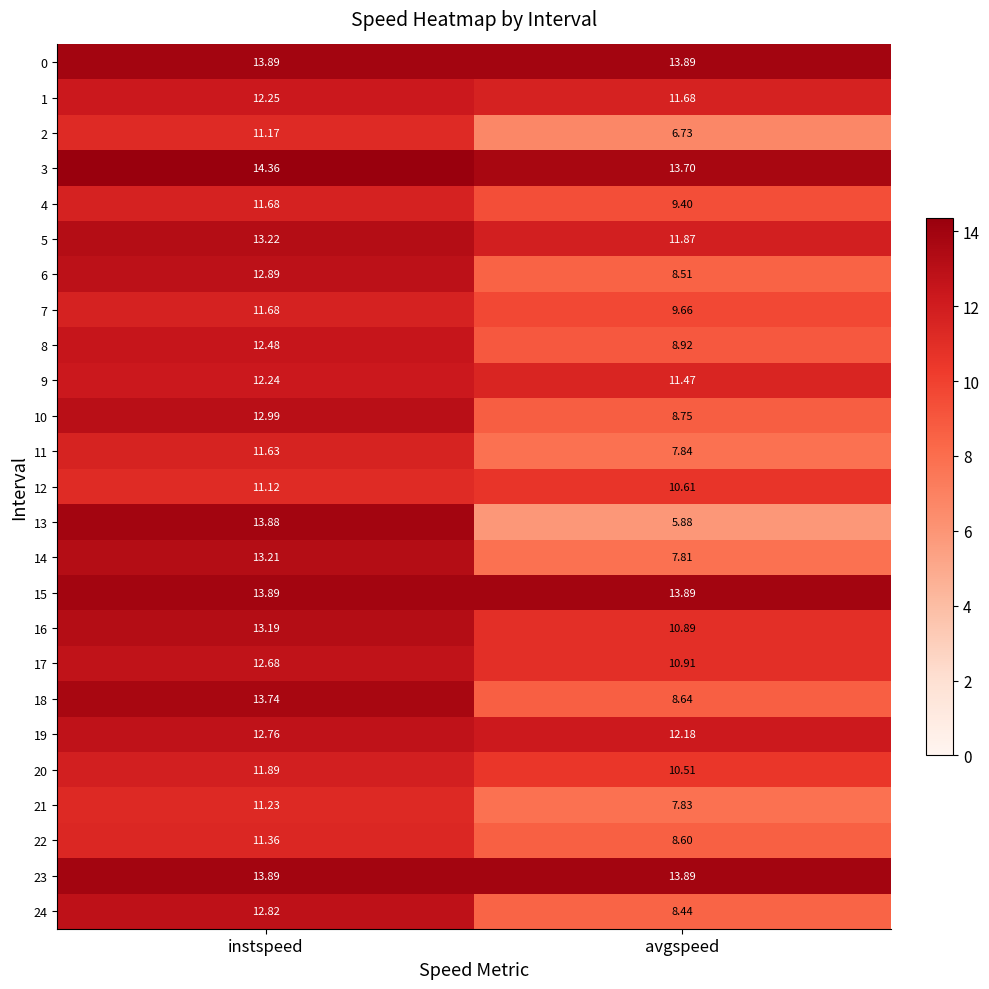

Which category has the lowest value in the 2 series?

avgspeed